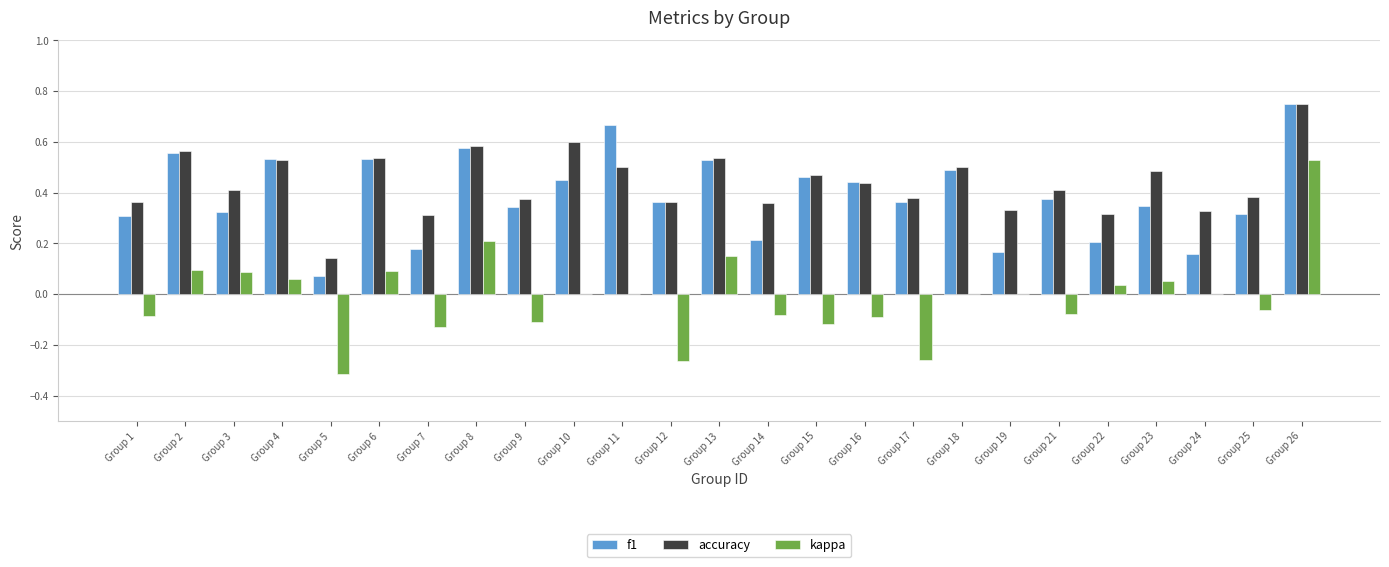

At which label does f1 reach its peak?

Group 26